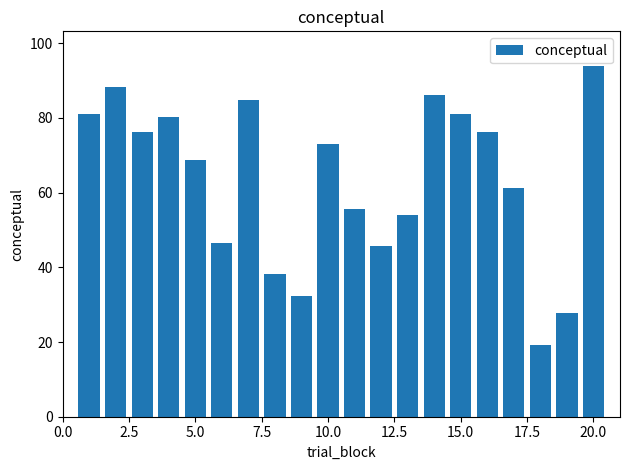

What is the sum of all values?

1270.7